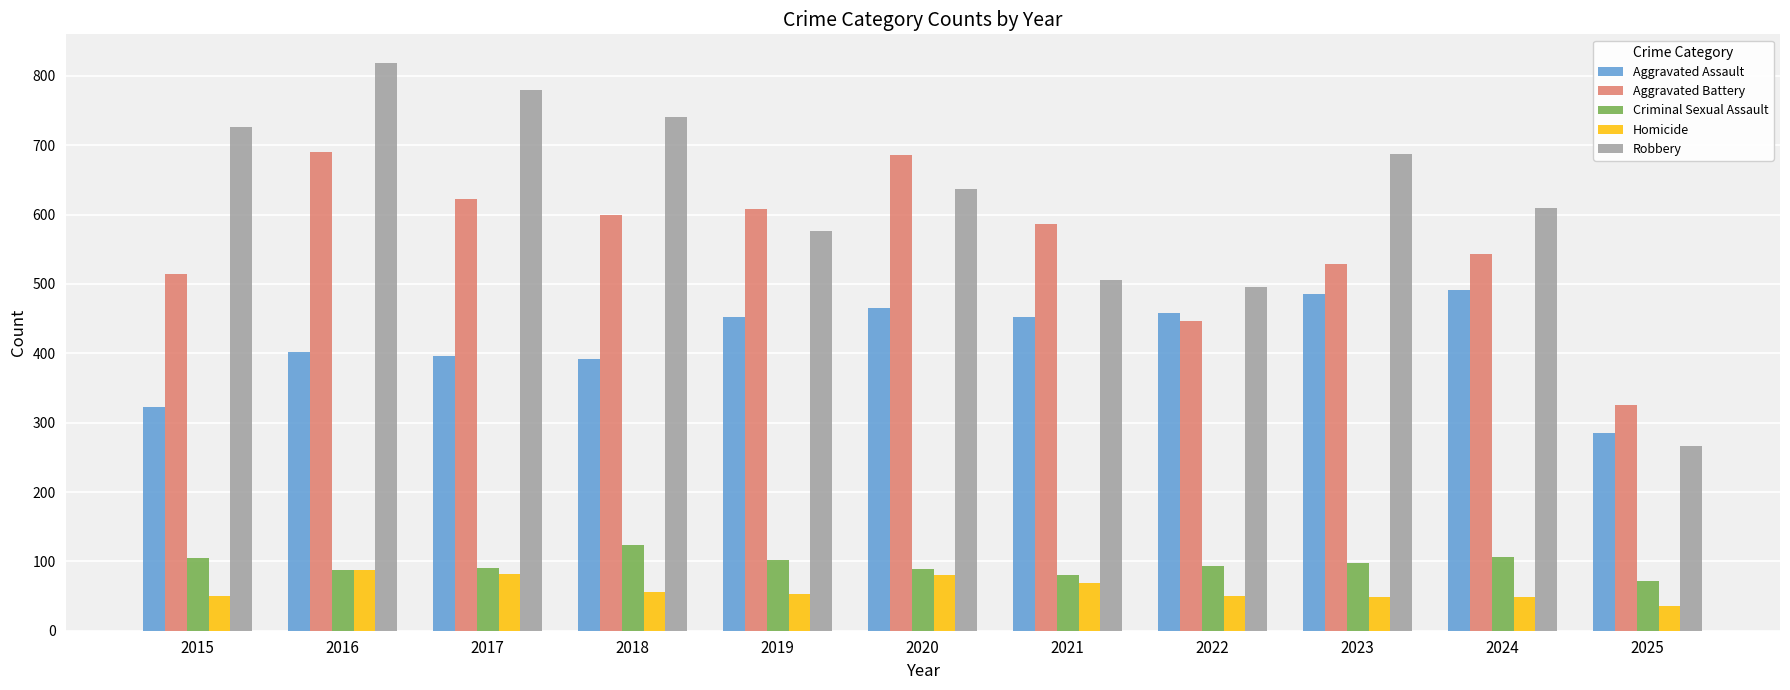

Are the bars horizontal?

No